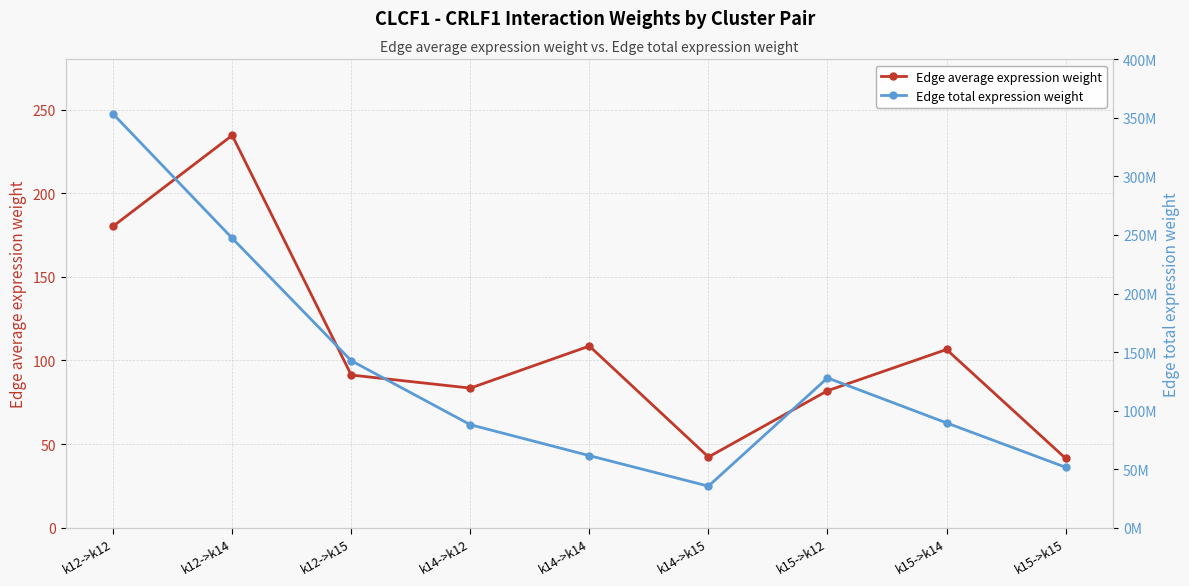

Rank the series by their maximum value, from highest to lowest.

Edge total expression weight, Edge average expression weight